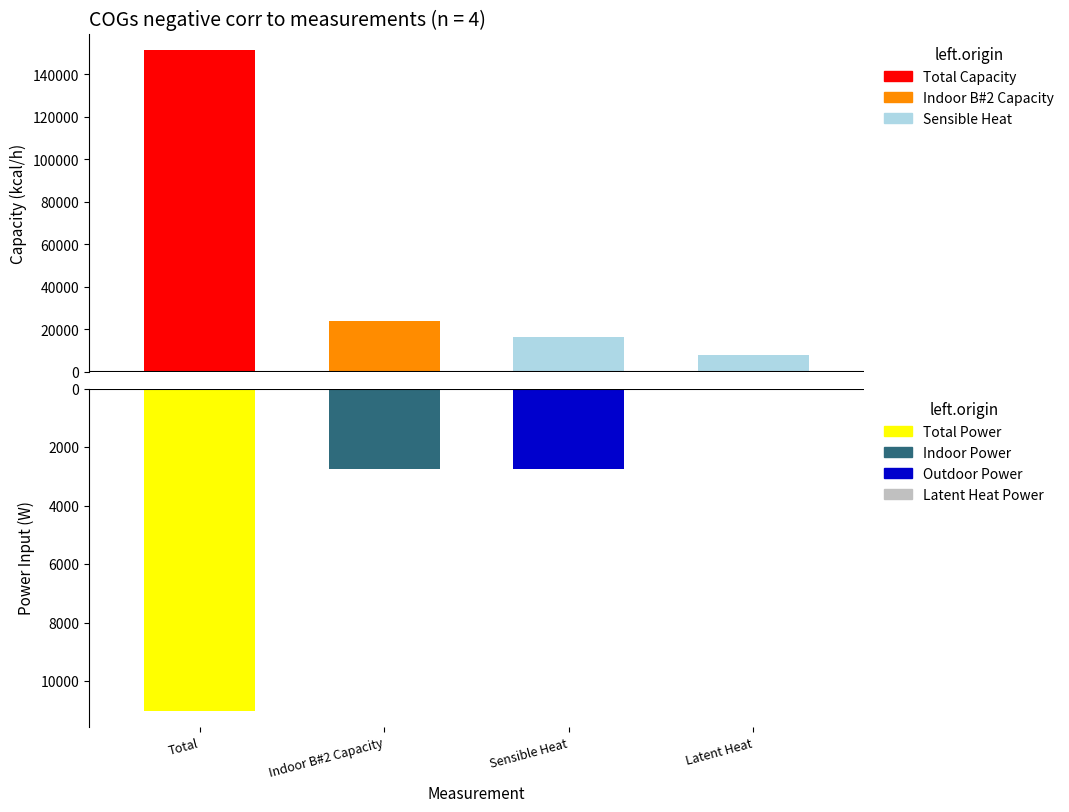

Is it true that Power Input (W) equals 942.0 at Indoor B#2 Capacity?

False